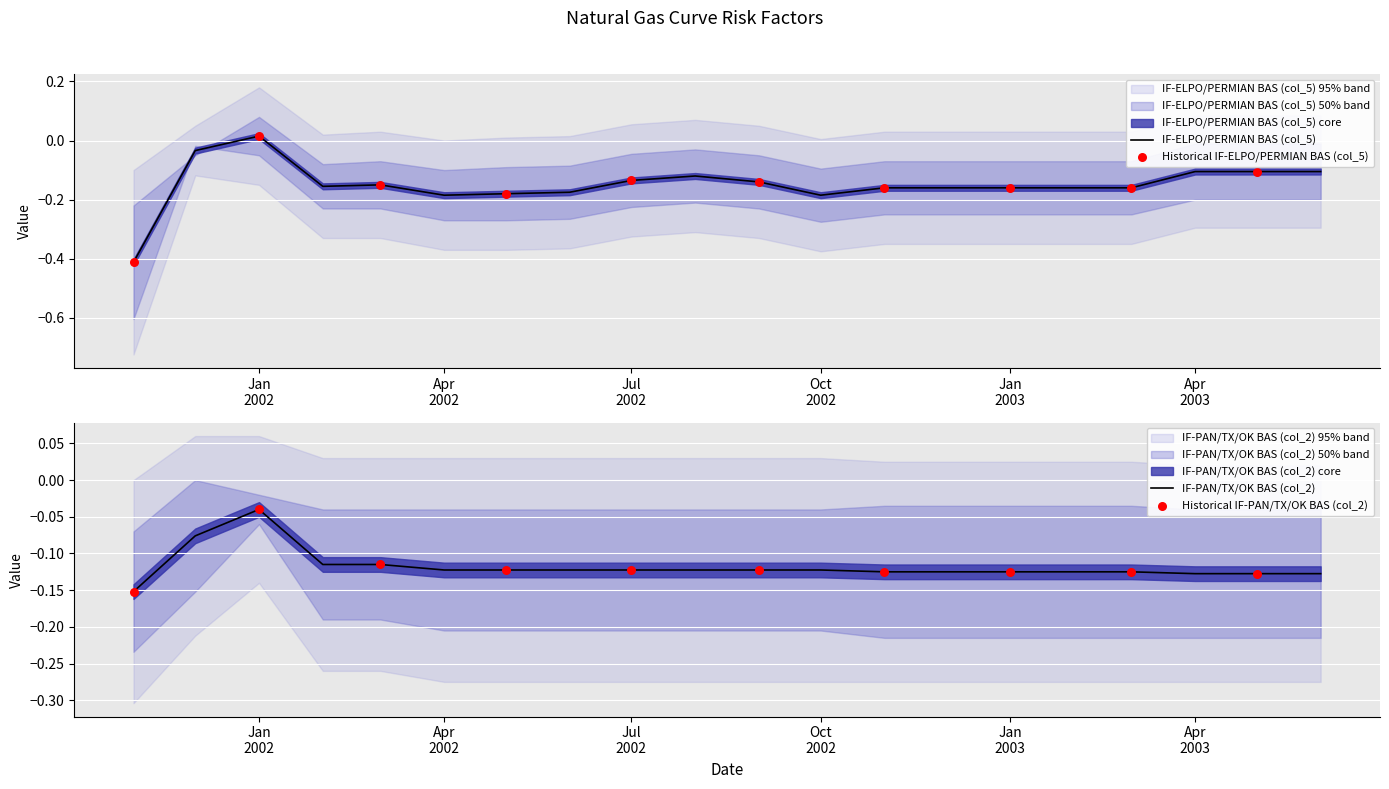

Which series contains the lowest Y value?

IF-ELPO/PERMIAN BAS (col_5)